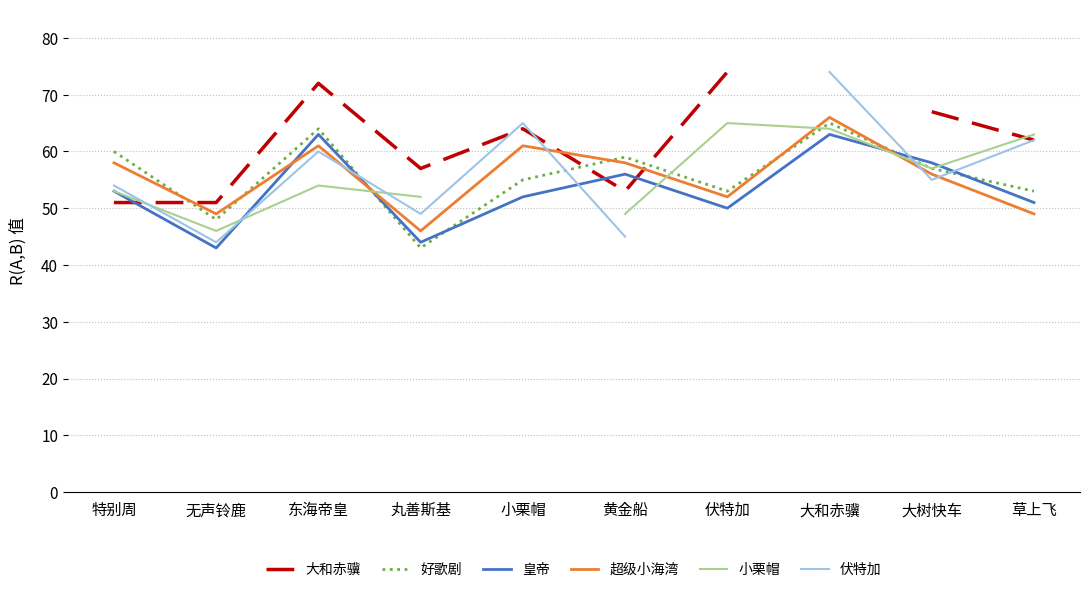

What is the label of the 6th point from the left?

黄金船